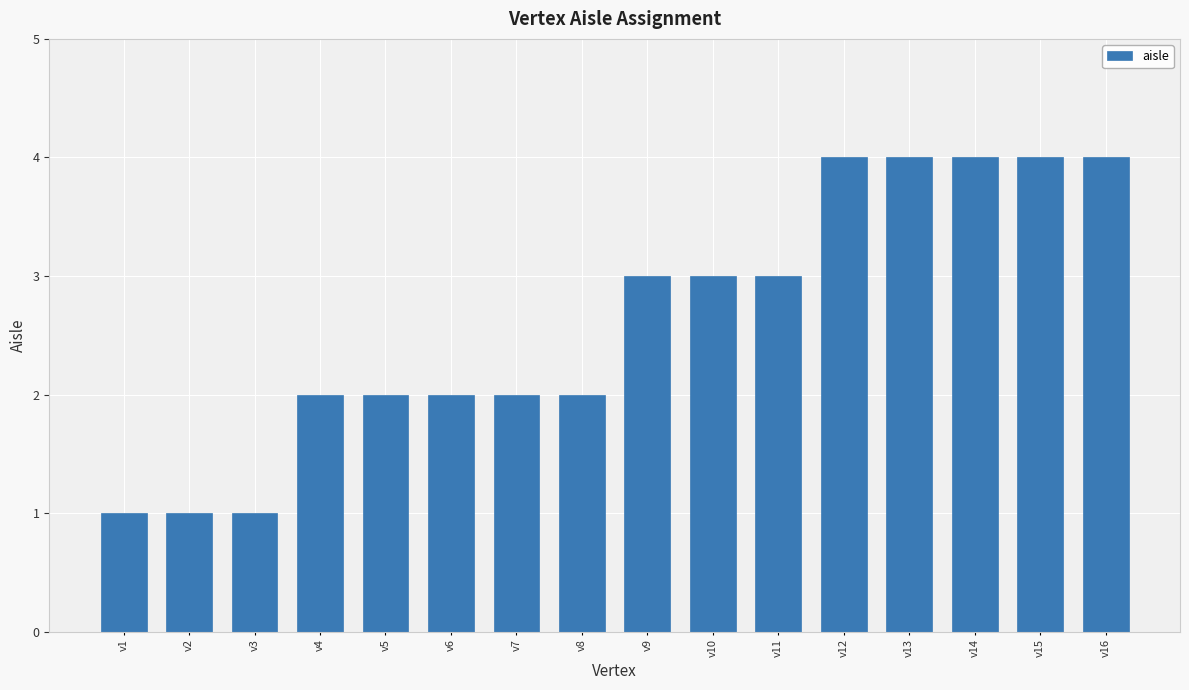

What is the value of the 13th bar from the left?

4